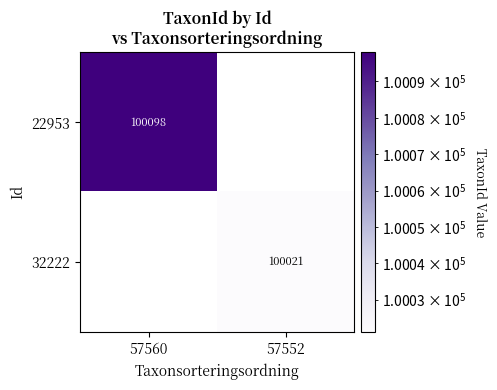

The value of 32222 at 57552 is 157319. True or false?

False